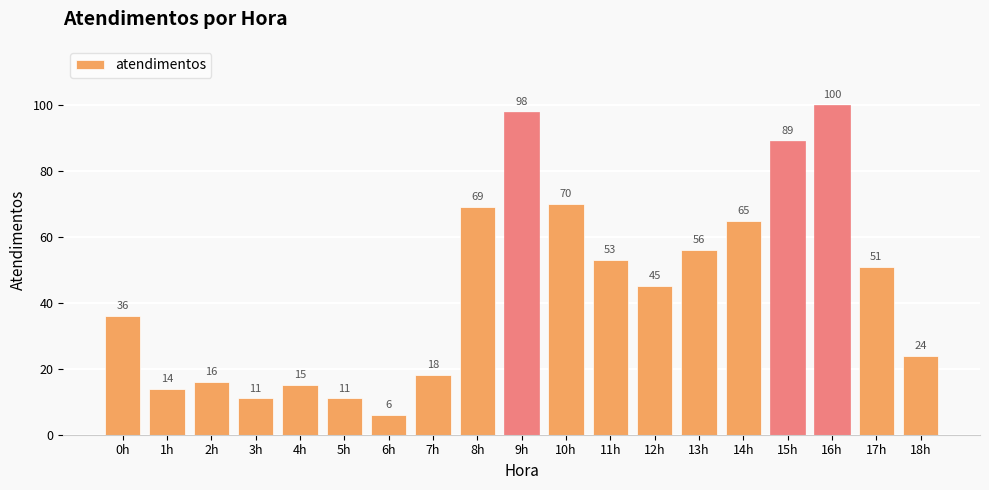

Which has a higher value, 10h or 12h?

10h